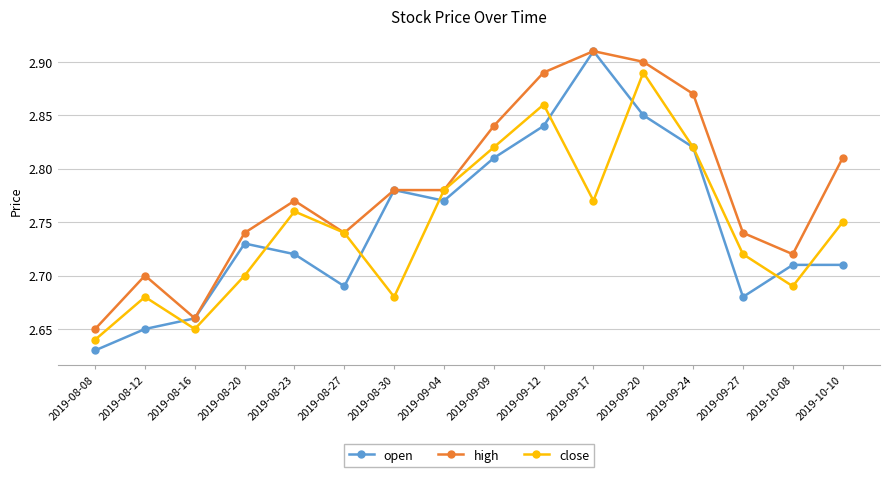

Which category has the highest value across all series?

2019-09-17